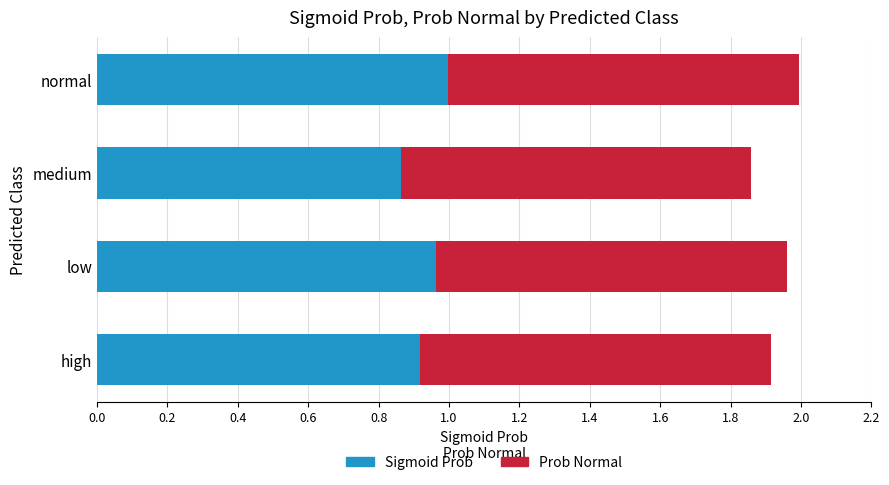

What is the sum of the Sigmoid Prob values at medium and low?

1.8